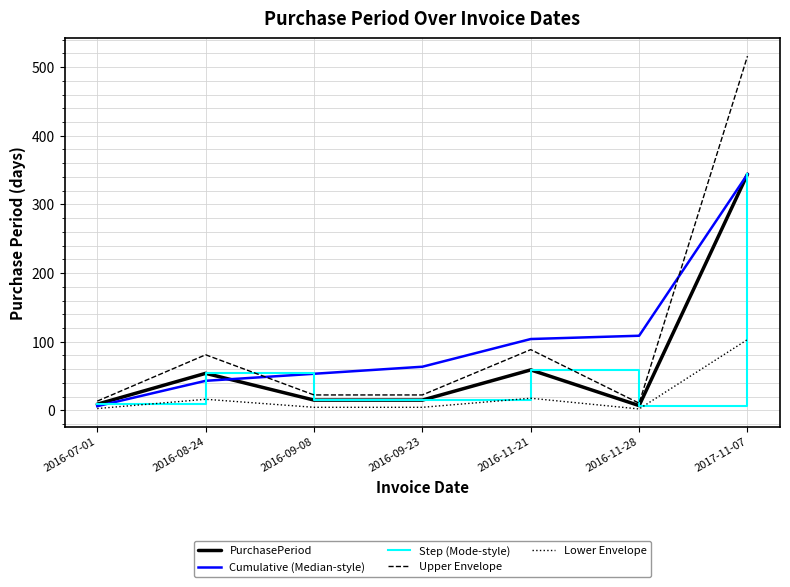

What is the highest value of the Upper Envelope series?

516.0